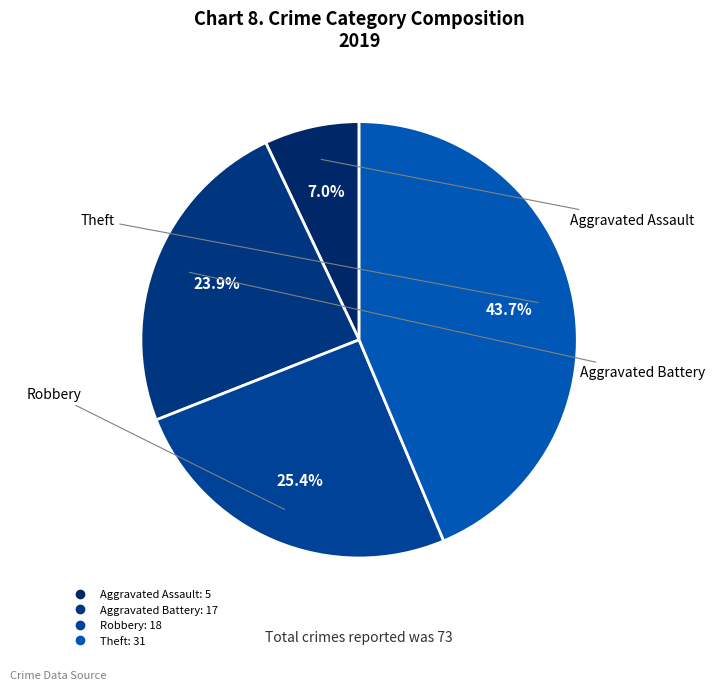

How many segments does this pie chart have?

4